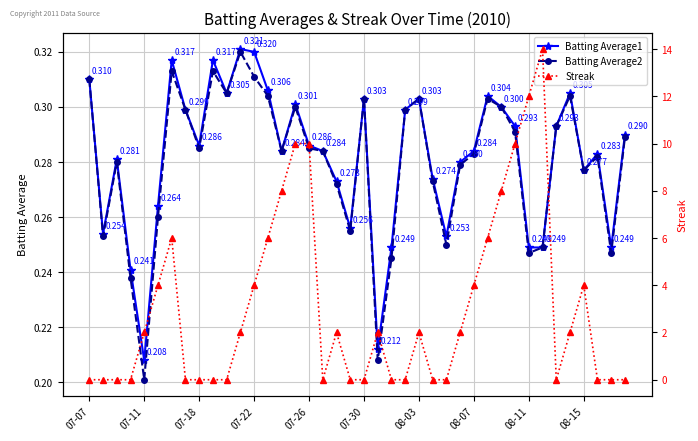

Between which two adjacent categories do Batting Average2 and Streak first intersect?

07-22 and 07-26